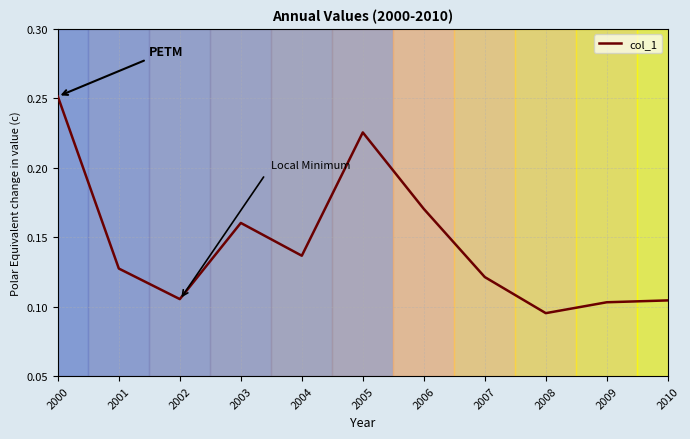

How many lines are shown in the chart?

1